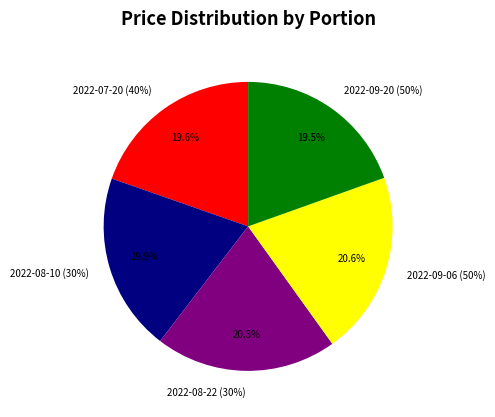

Does 2022-07-20 (40%) represent more than half of the total?

No